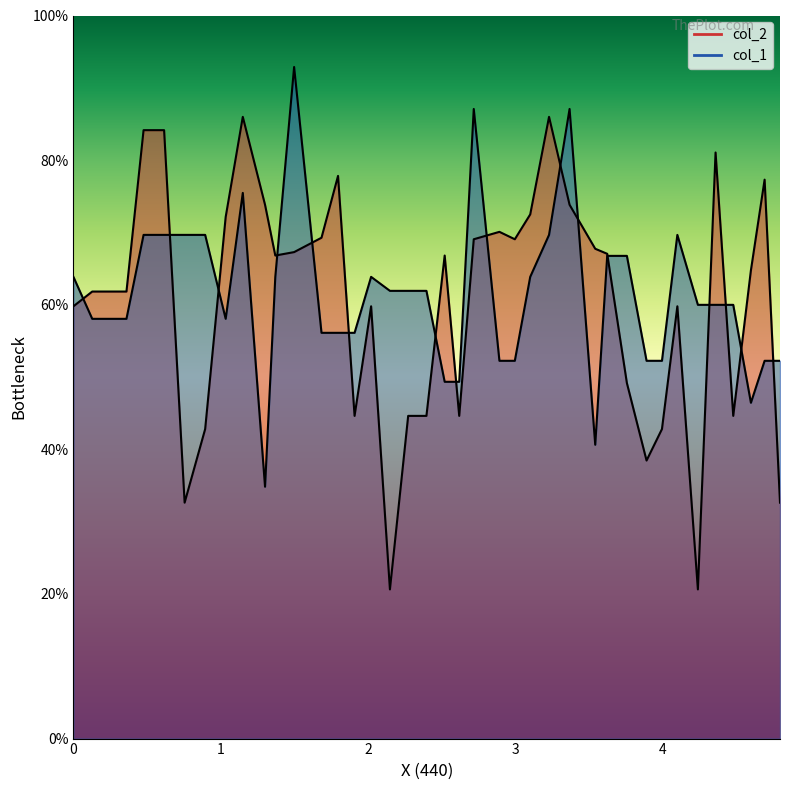

How many distinct data groups are displayed?

2